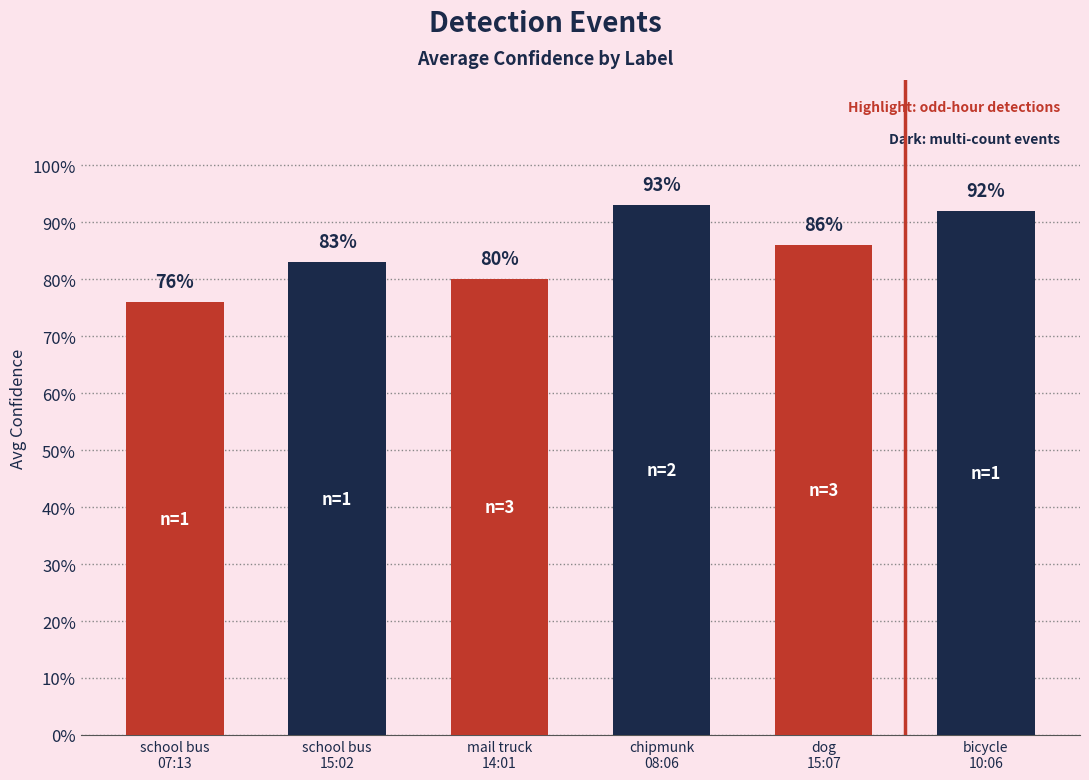

Are the bars horizontal?

No